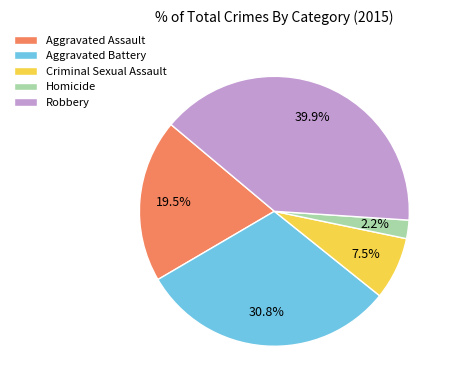

To the nearest percent, what is the combined percentage of Homicide and Criminal Sexual Assault?

10%